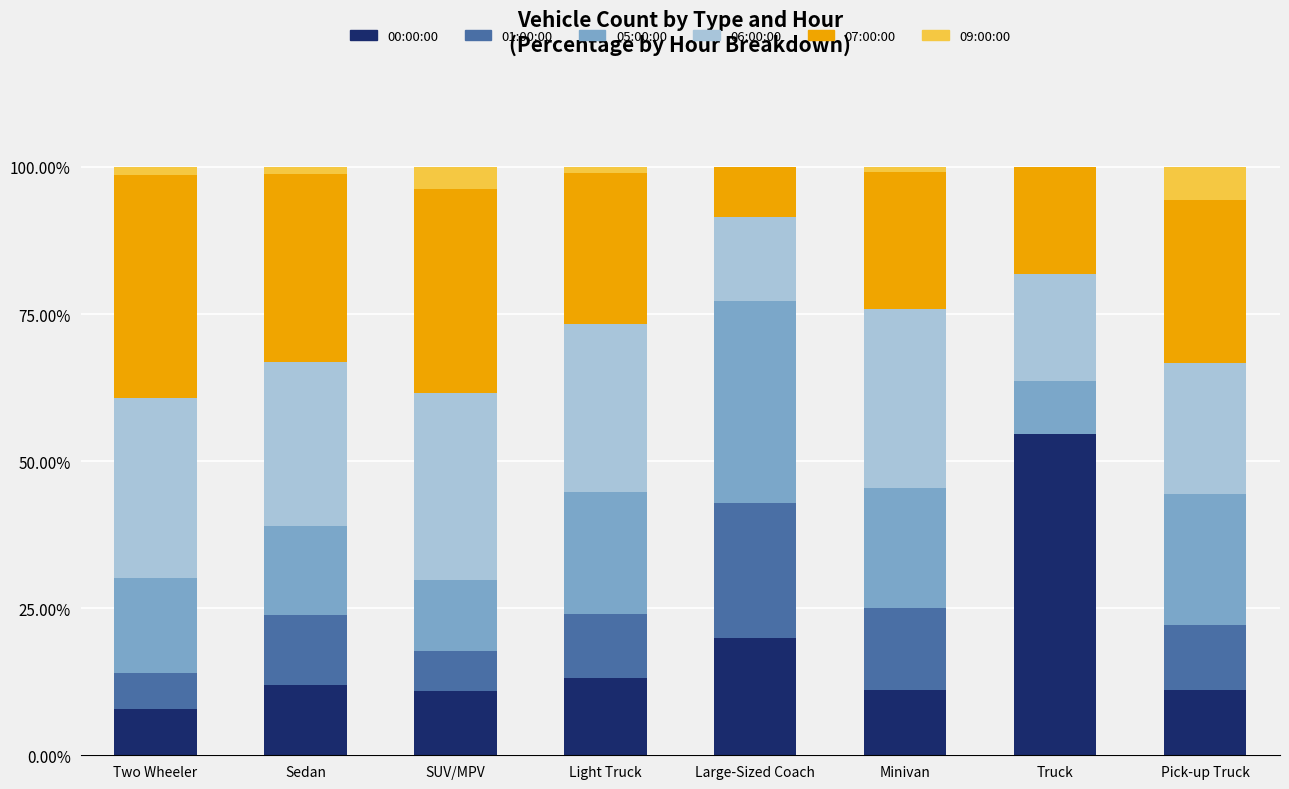

Does the chart contain stacked bars?

Yes